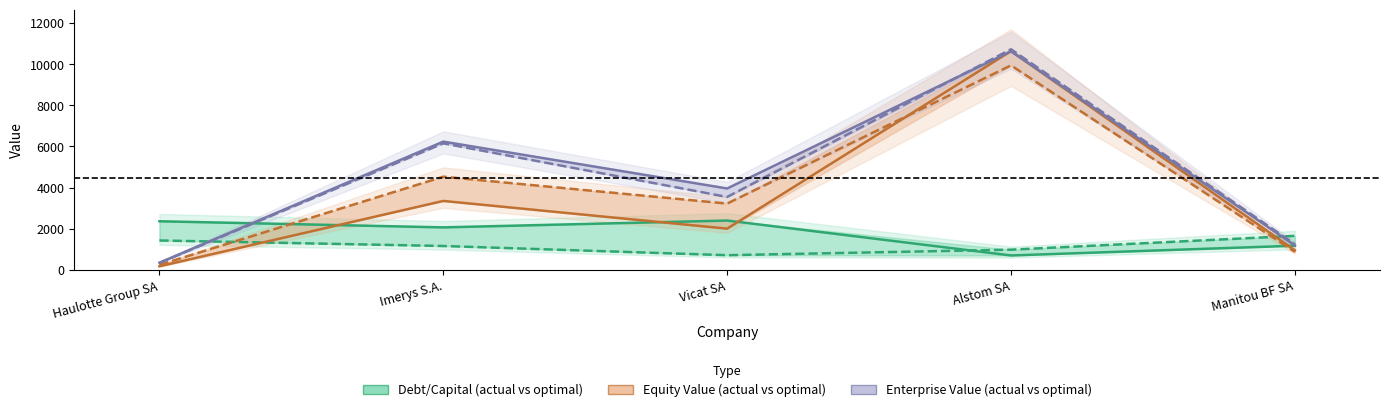

What is the label of the 2nd point from the left?

Imerys S.A.